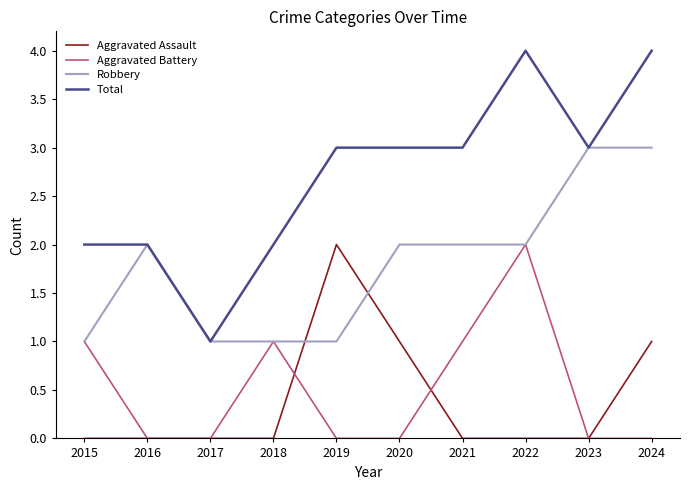

Is this an area chart (filled region under the line)?

No